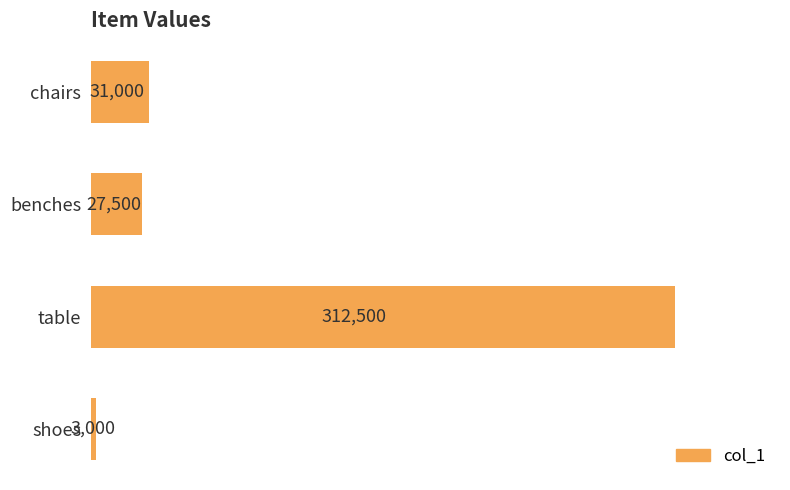

At which category does the chart reach its peak across all series?

table